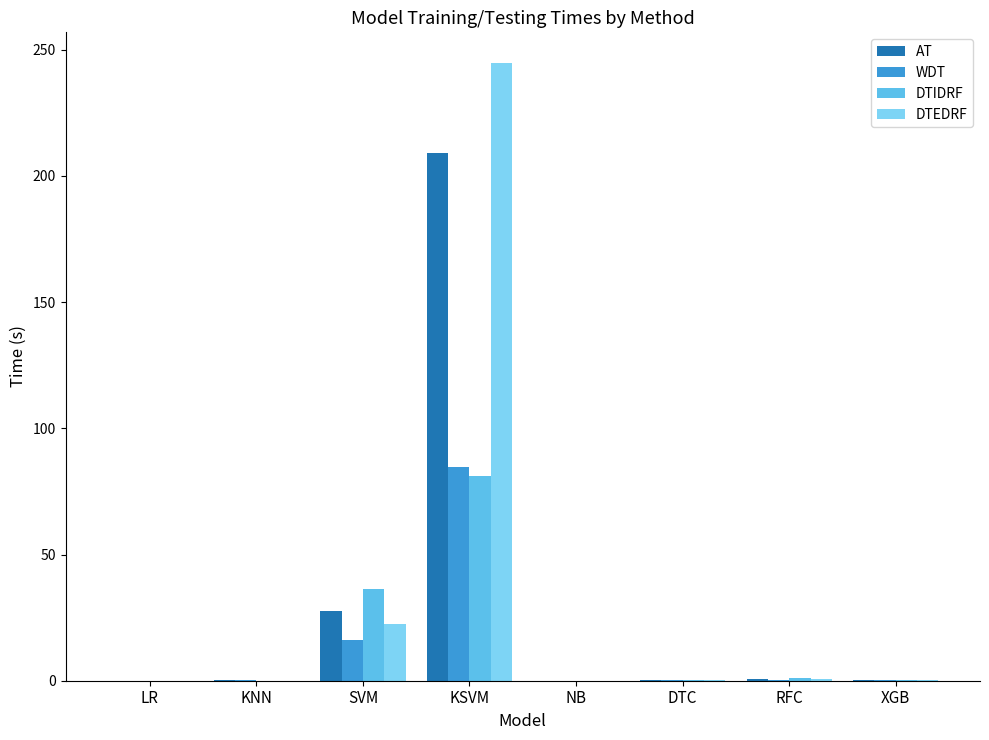

Is the value of WDT at RFC greater than the value of DTIDRF at SVM?

No